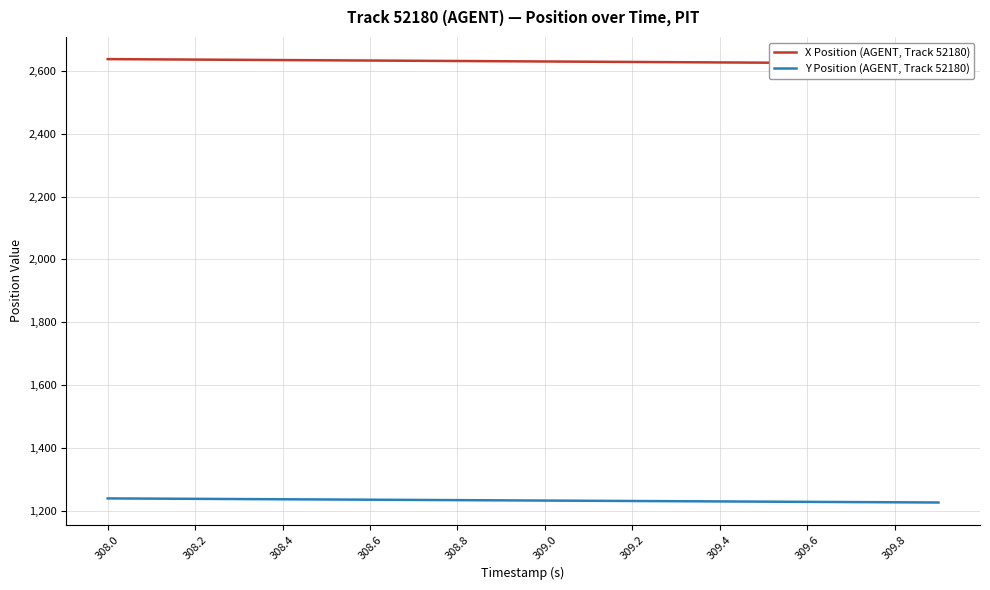

The value of Y Position (AGENT, Track 52180) at 308.2 is 1238.0. True or false?

True